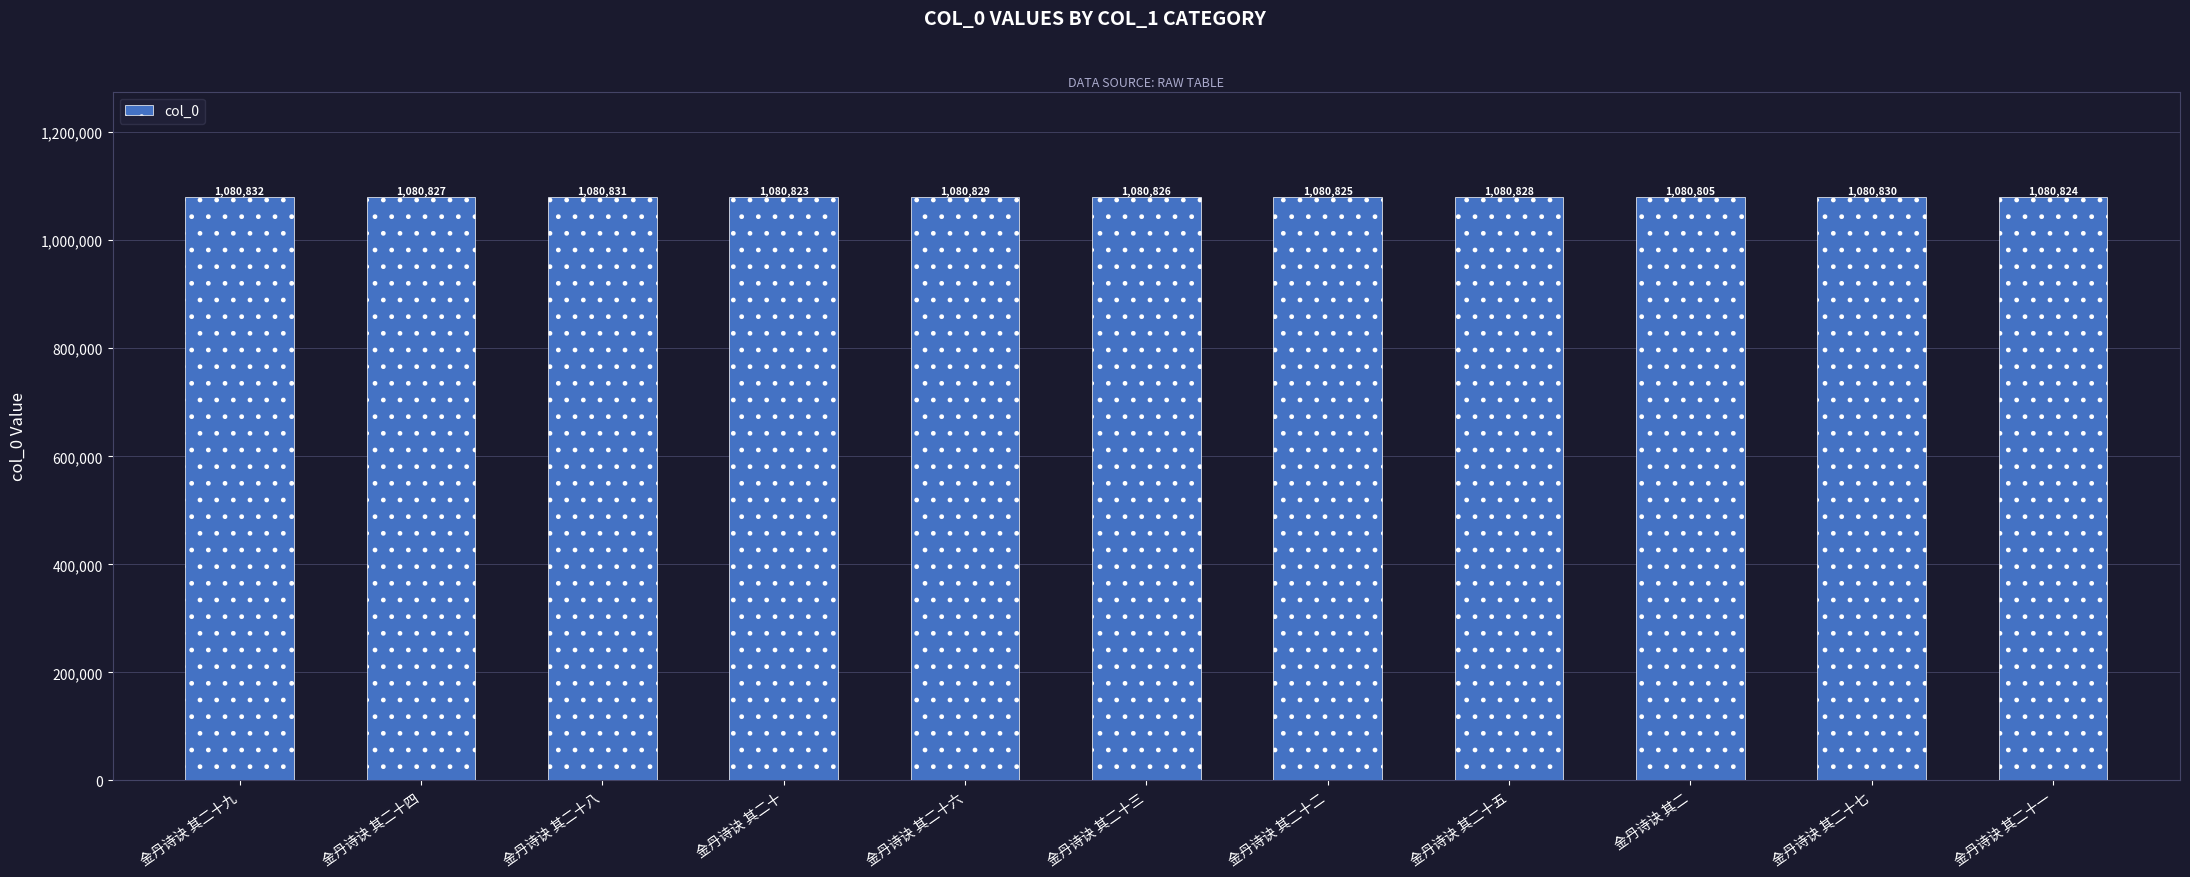

What is the approximate value at 金丹诗诀 其二十八, to the nearest 10?

1080830